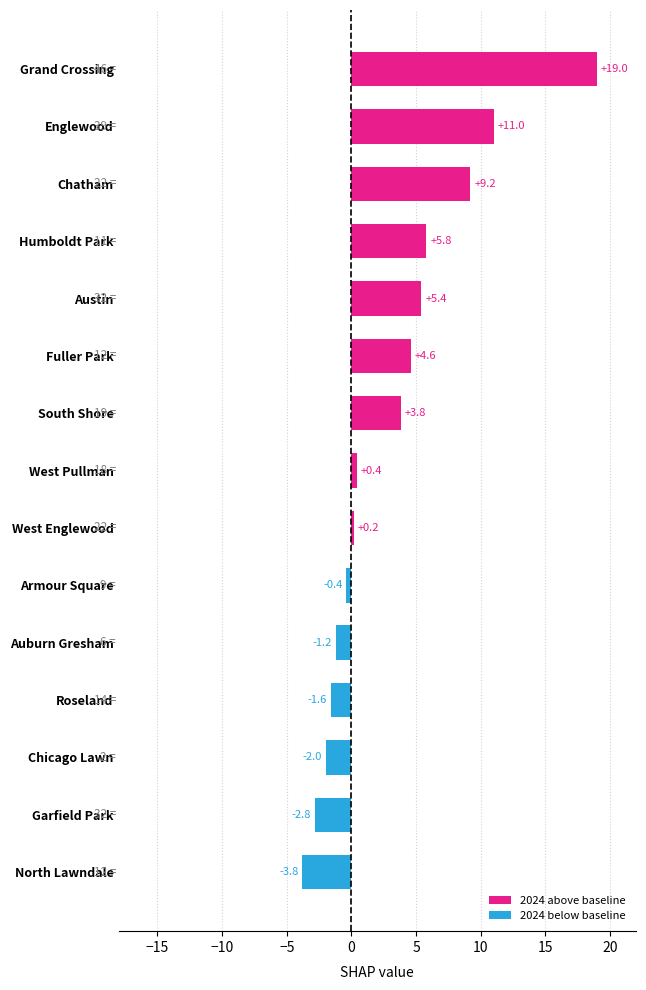

Which has a higher value, Grand Crossing or North Lawndale?

Grand Crossing